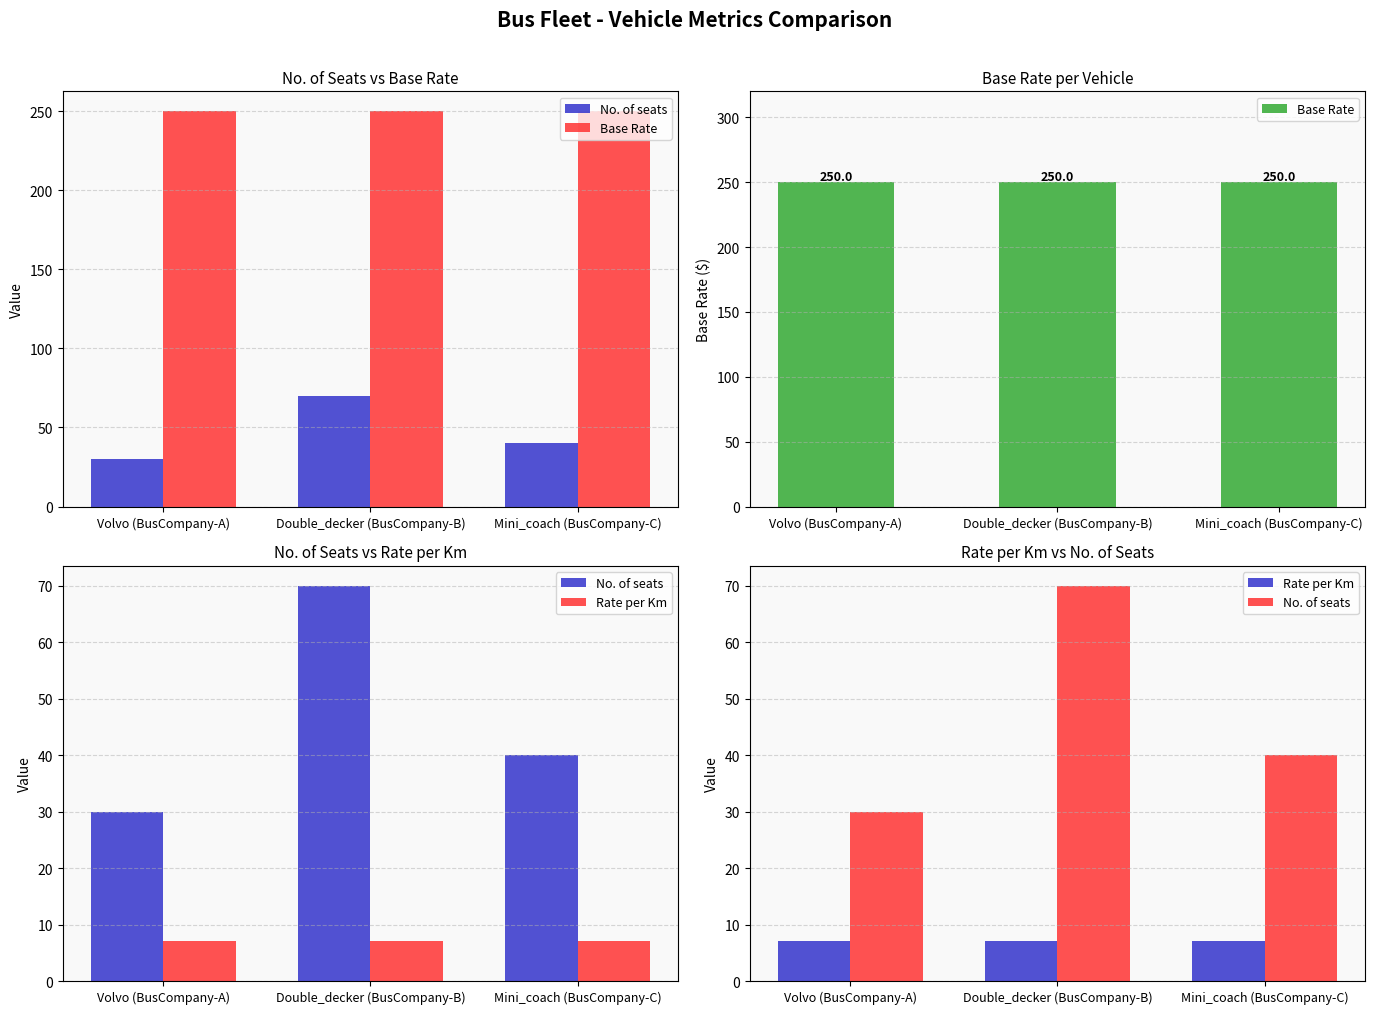

List the series in order of their peak value, lowest first.

Rate per Km, No. of seats, Base Rate